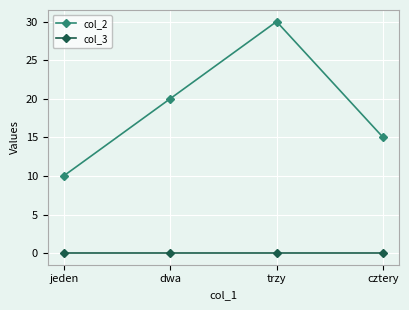

Which label corresponds to the largest value in the chart?

trzy